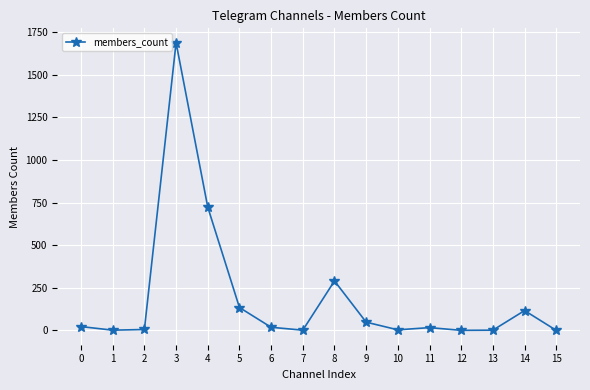

True or false: the data has more than 0 interior local peaks.

True